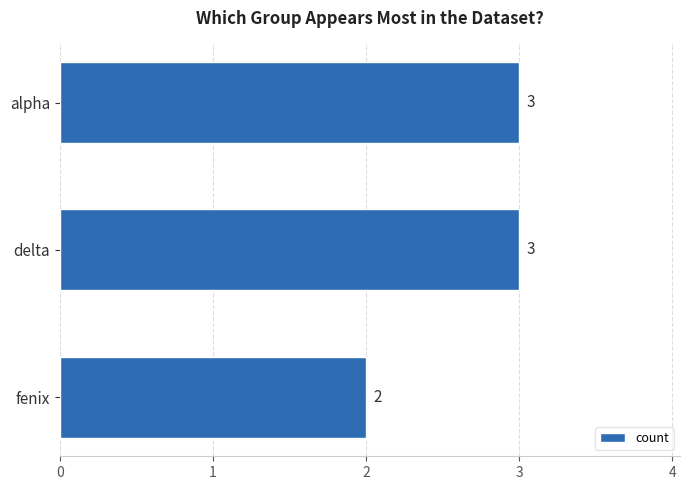

Is it true that the value at fenix is 3?

False